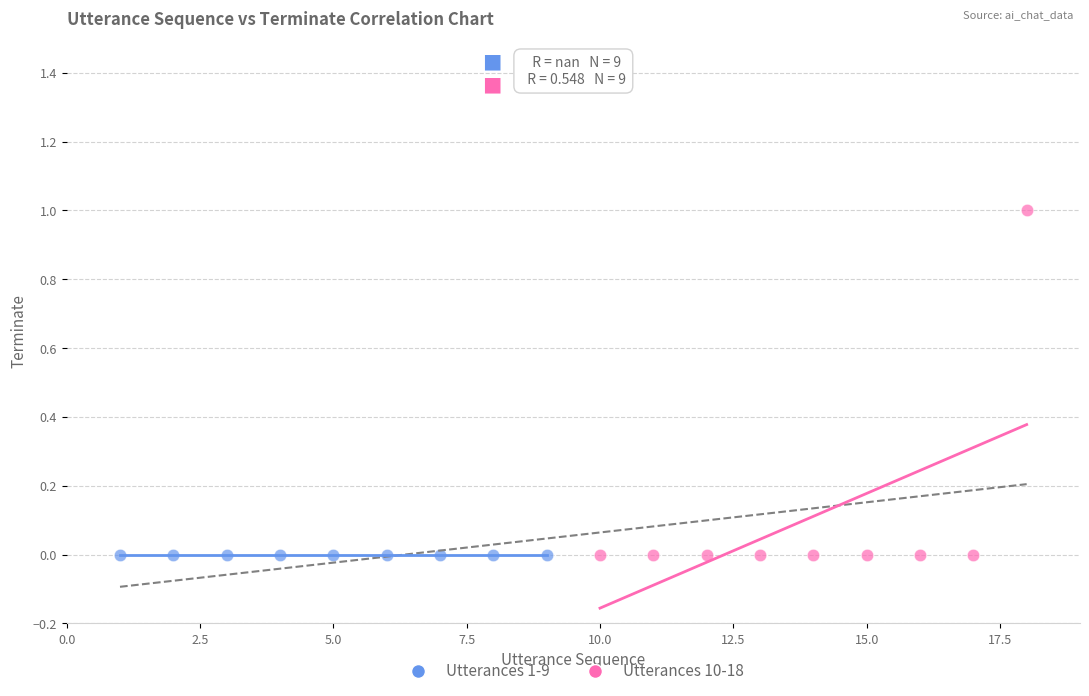

Which series contains the highest Y value?

Utterances 10-18